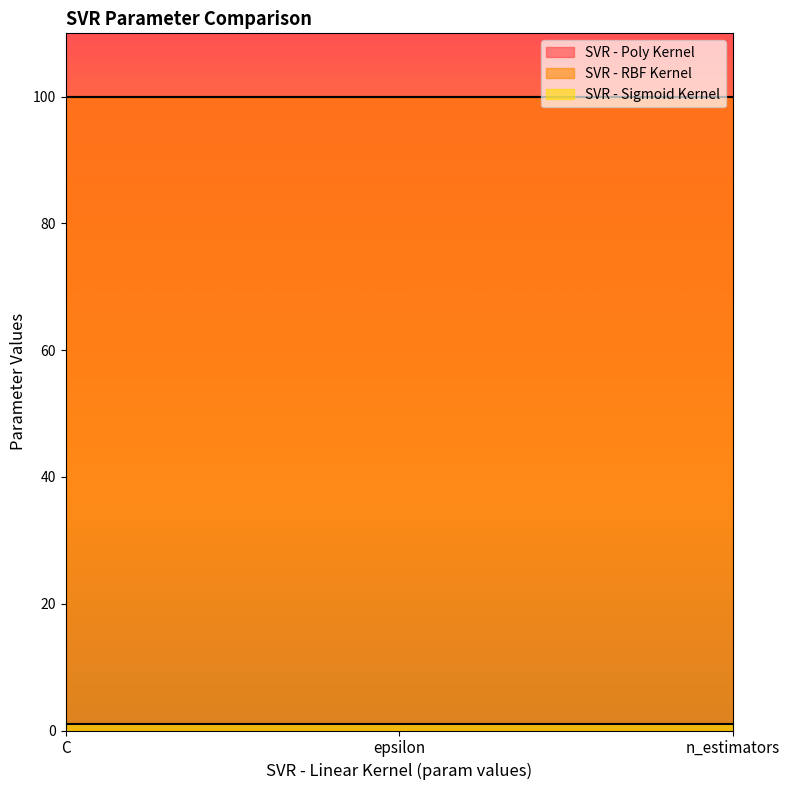

Which series has the widest spread of values?

SVR - Poly Kernel